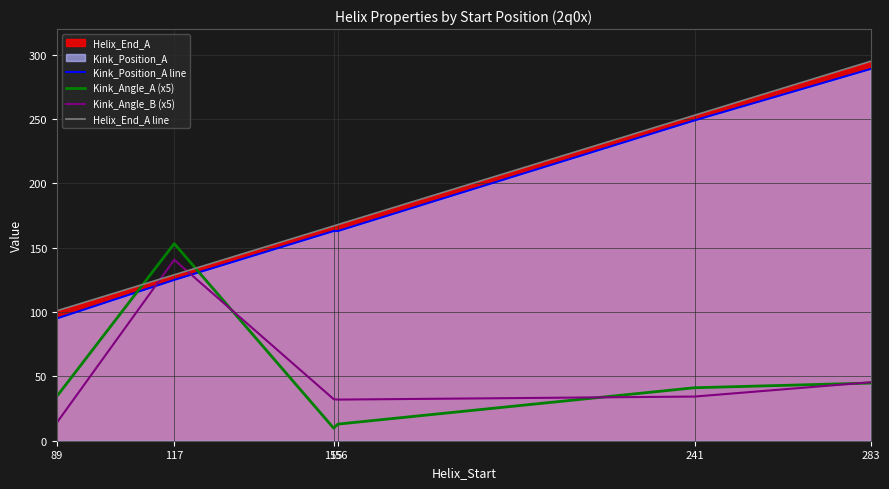

What is the highest value of the Kink_Angle_B (x5) series?

140.7